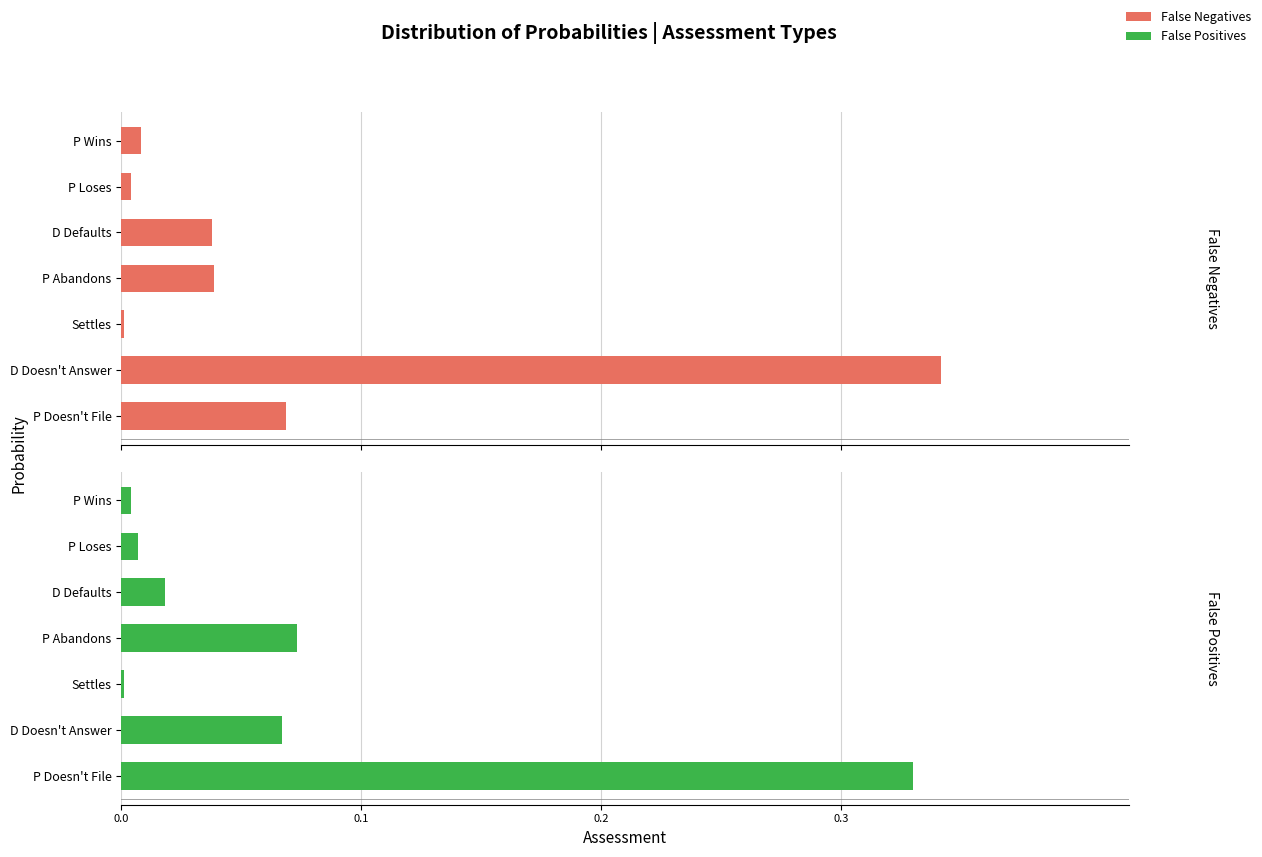

What is the maximum value for False Positives?

0.3